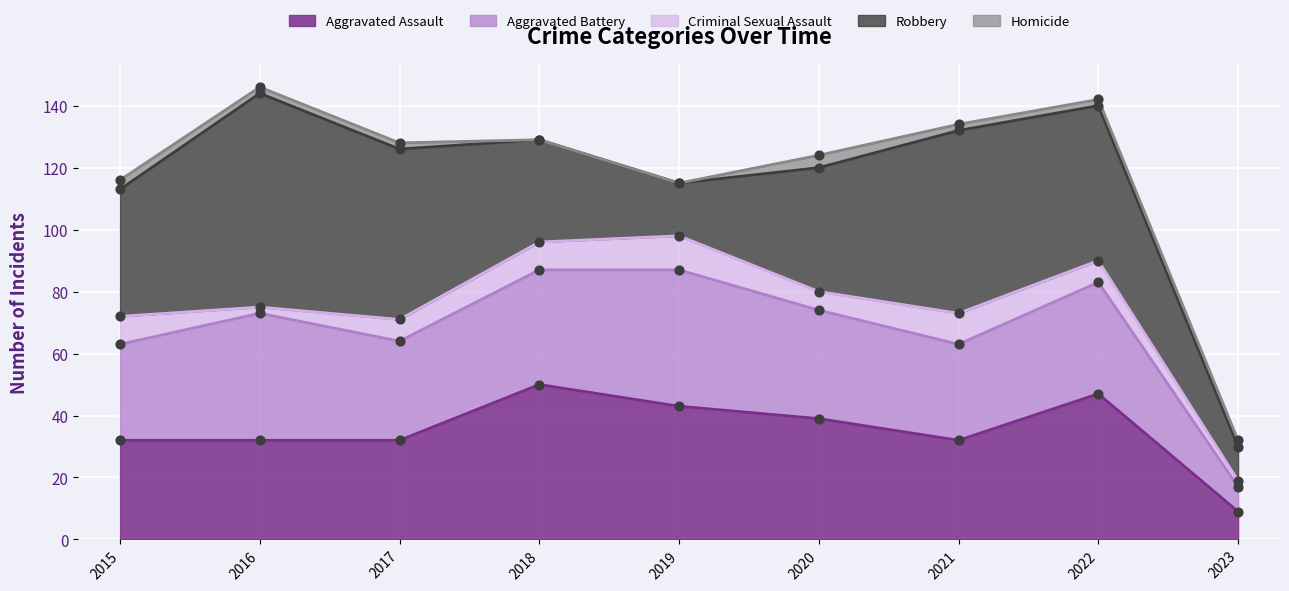

Which series has the widest spread of Y values?

Robbery